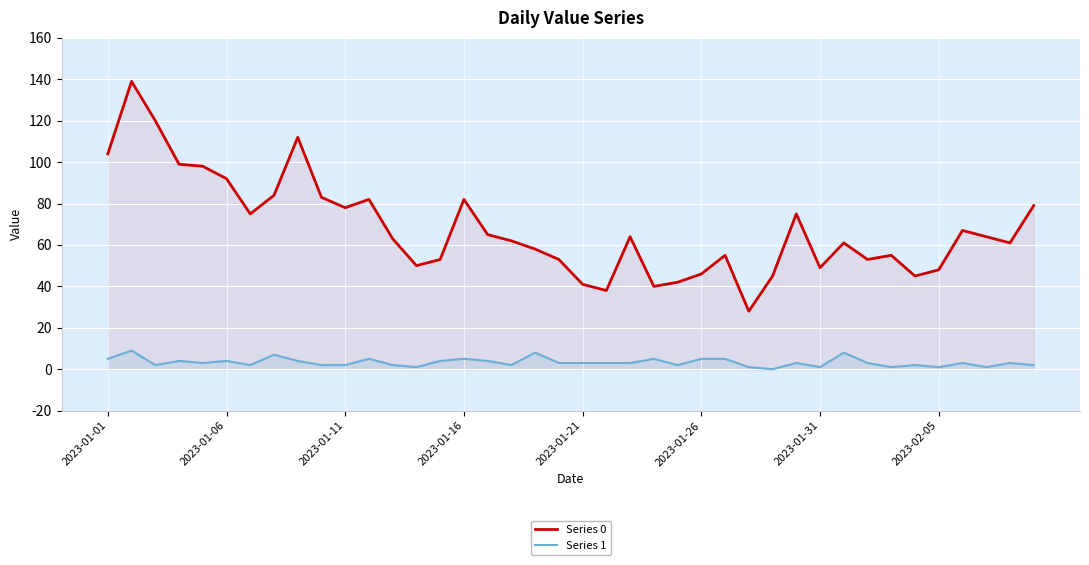

Rank the series by their average value, from highest to lowest.

Series 0, Series 1